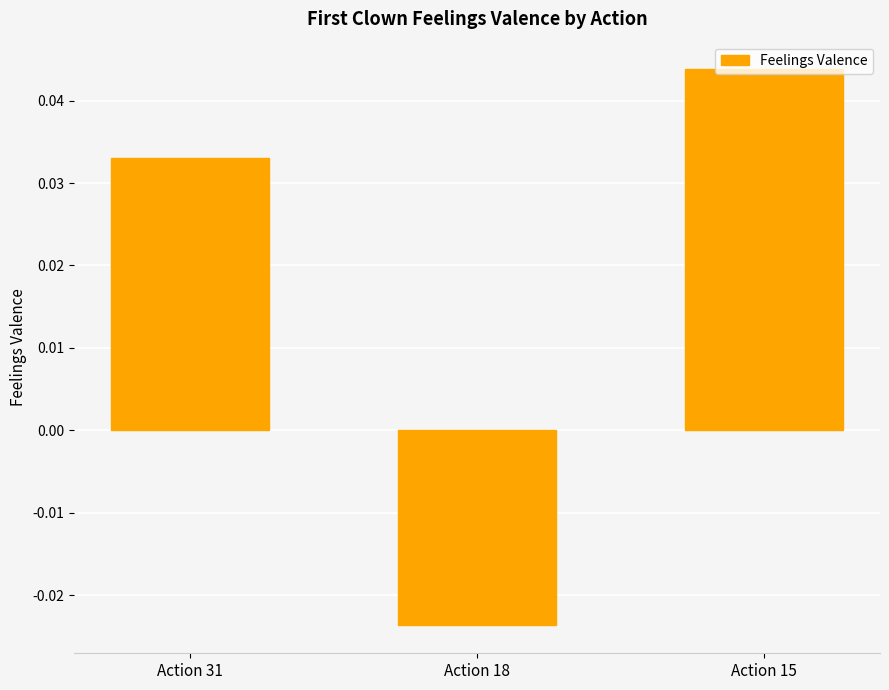

How many negative values are there?

1